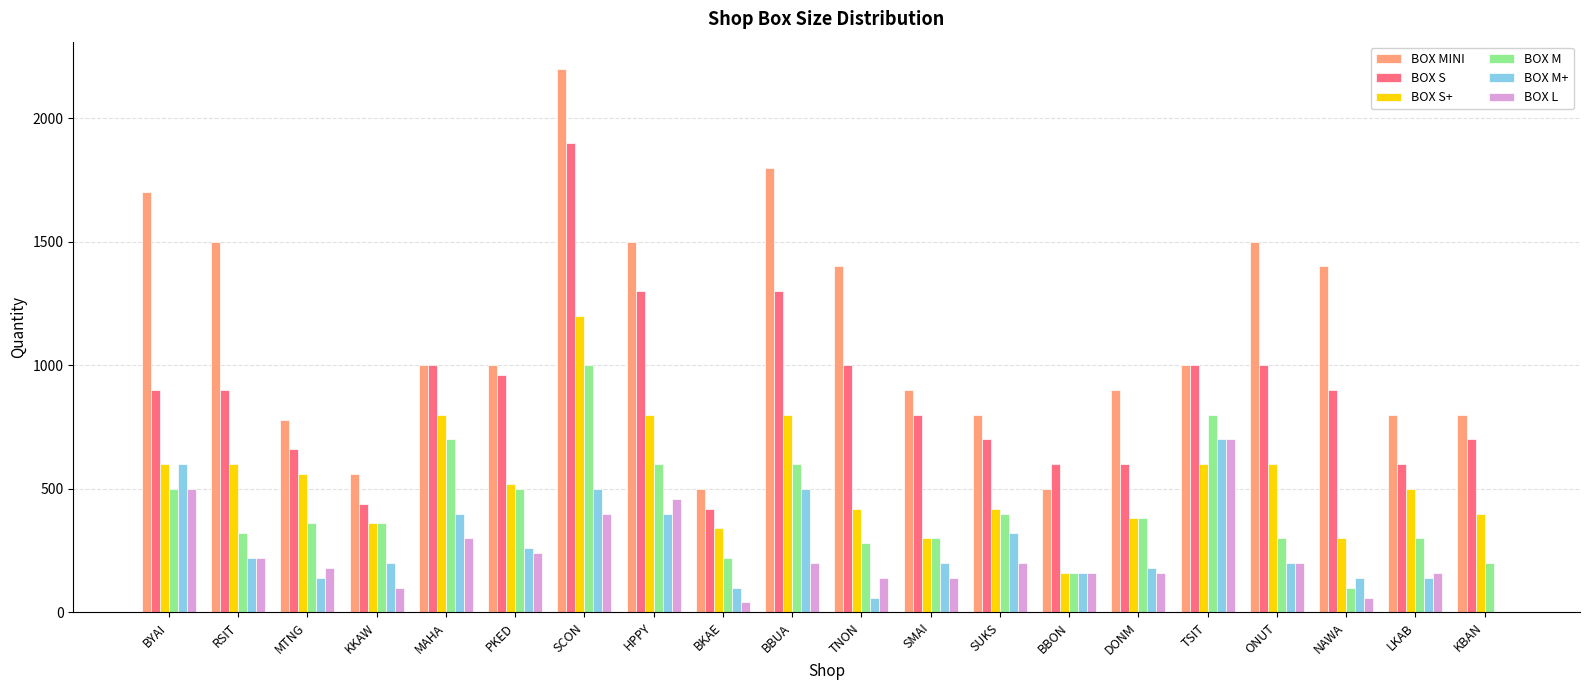

Which series has the widest spread of values?

BOX MINI